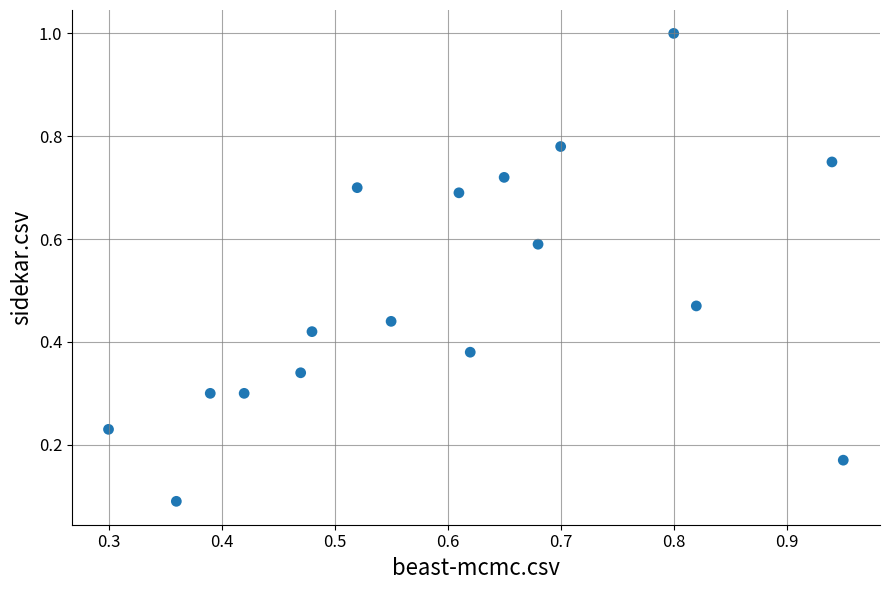

What is the range of Y values (max minus min)?

0.9